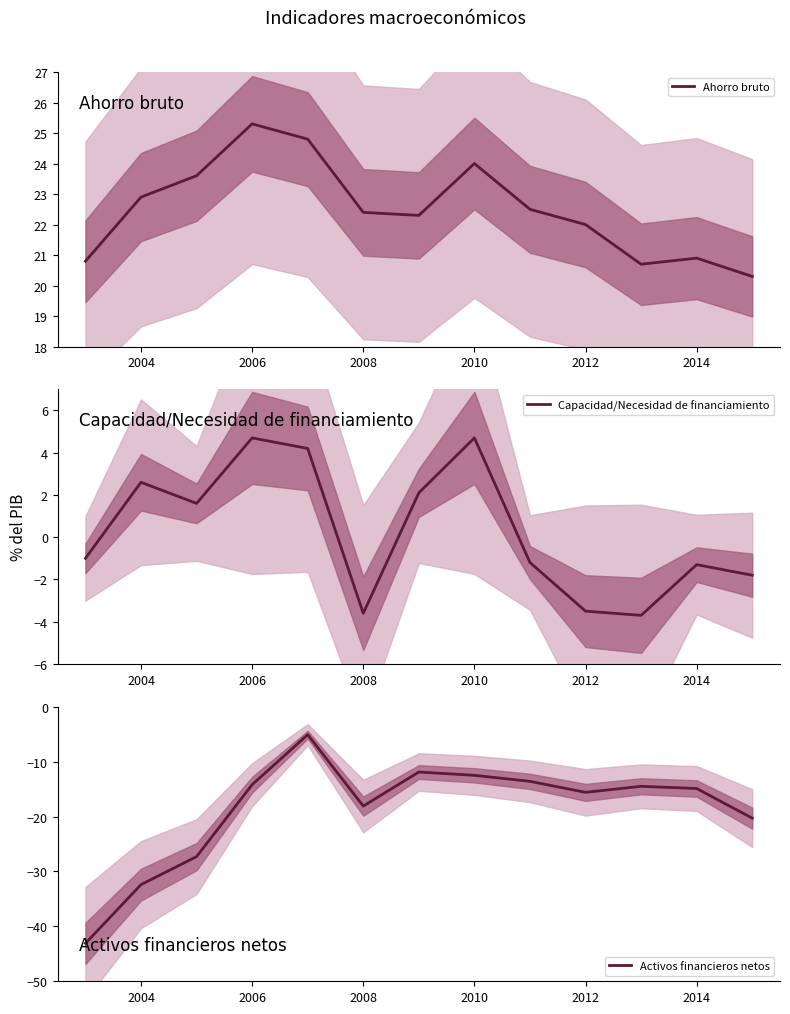

True or false: Ahorro bruto has a value of 5.6 at 2012.

False